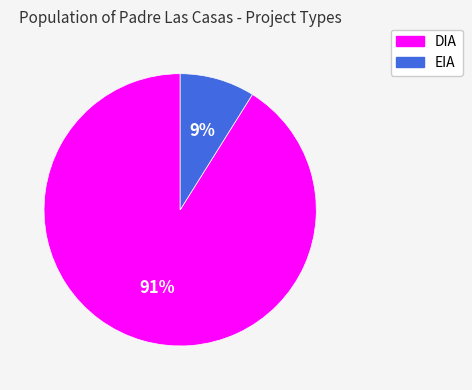

Is it true that DIA is 99% of the pie?

False